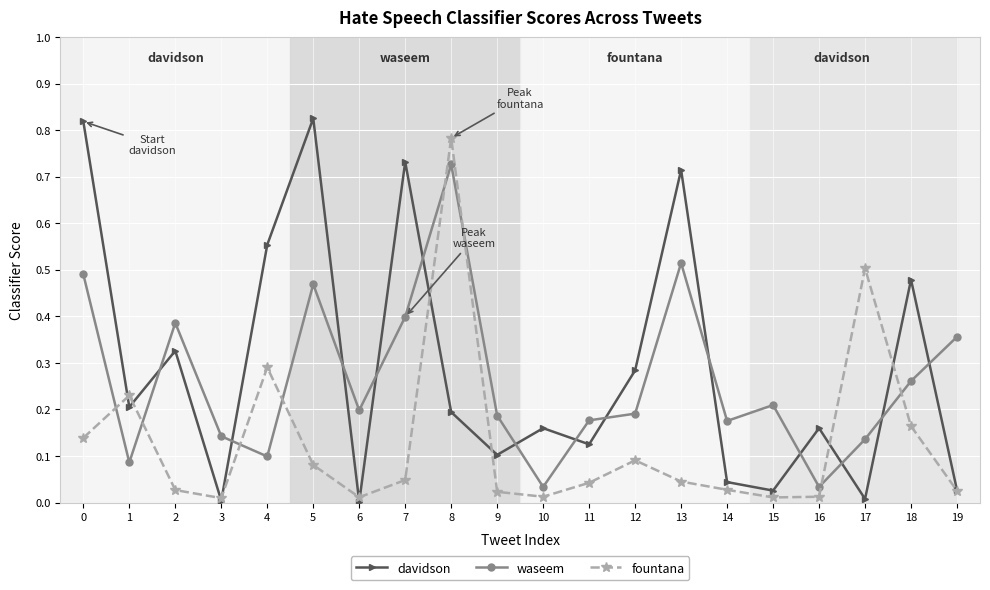

True or false: fountana has more than 0 points higher than both neighbors.

True